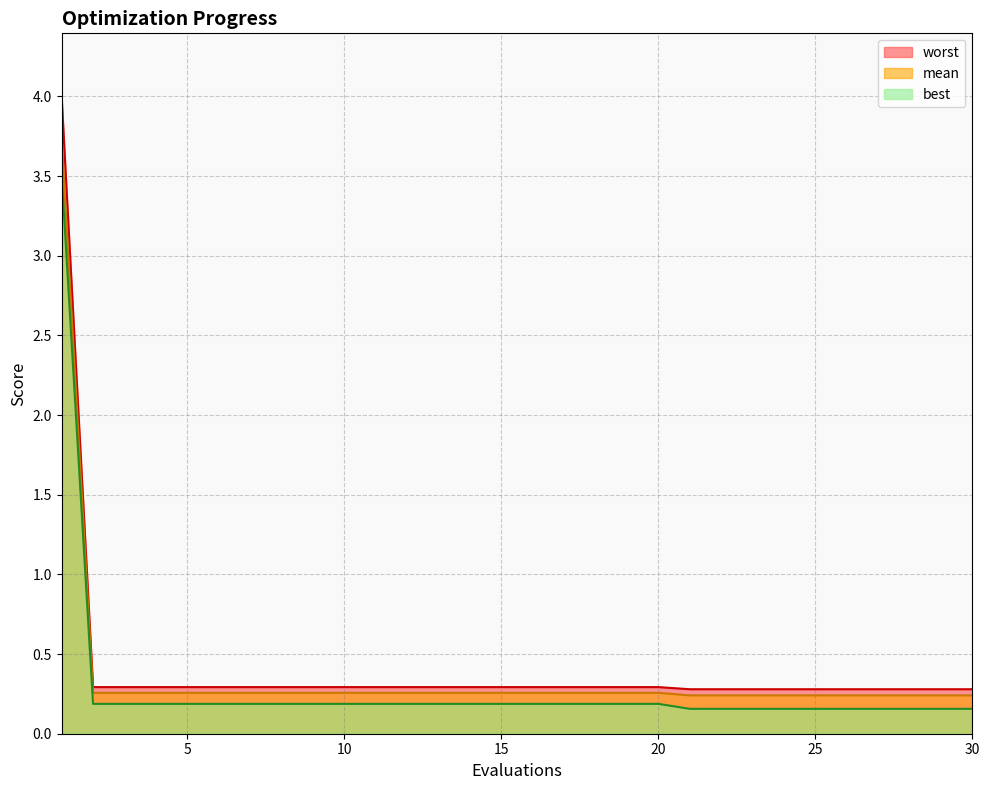

Which series has the largest total across all categories?

worst